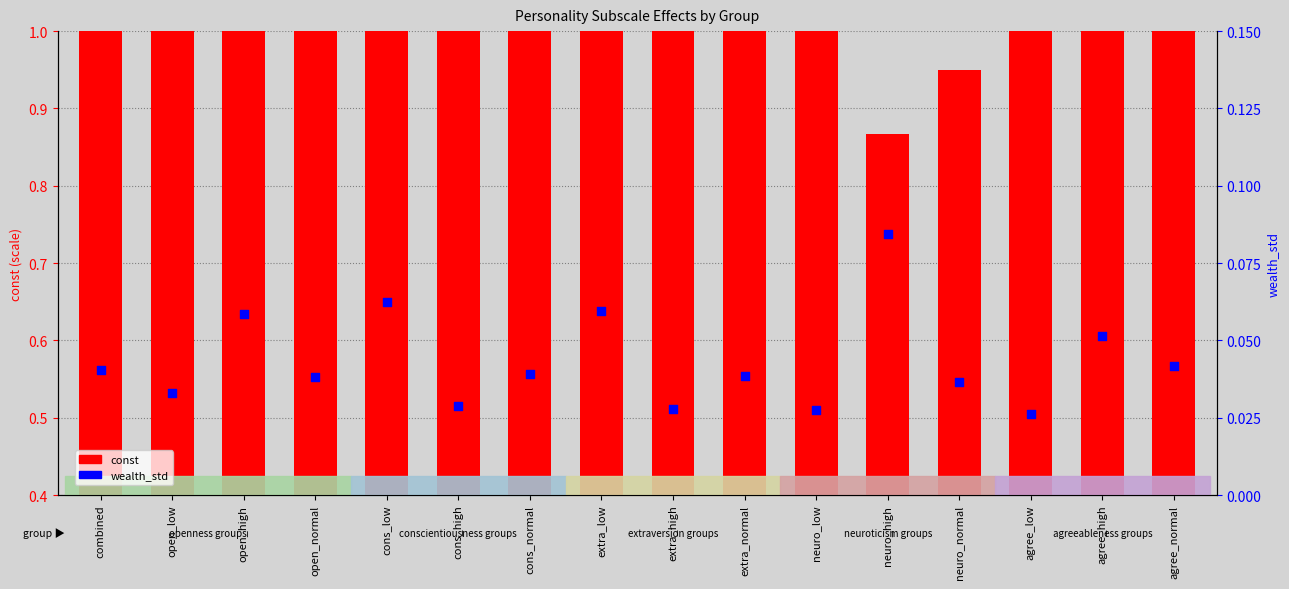

Is the value of wealth_std at neuro_high greater than the value of const at agree_normal?

No